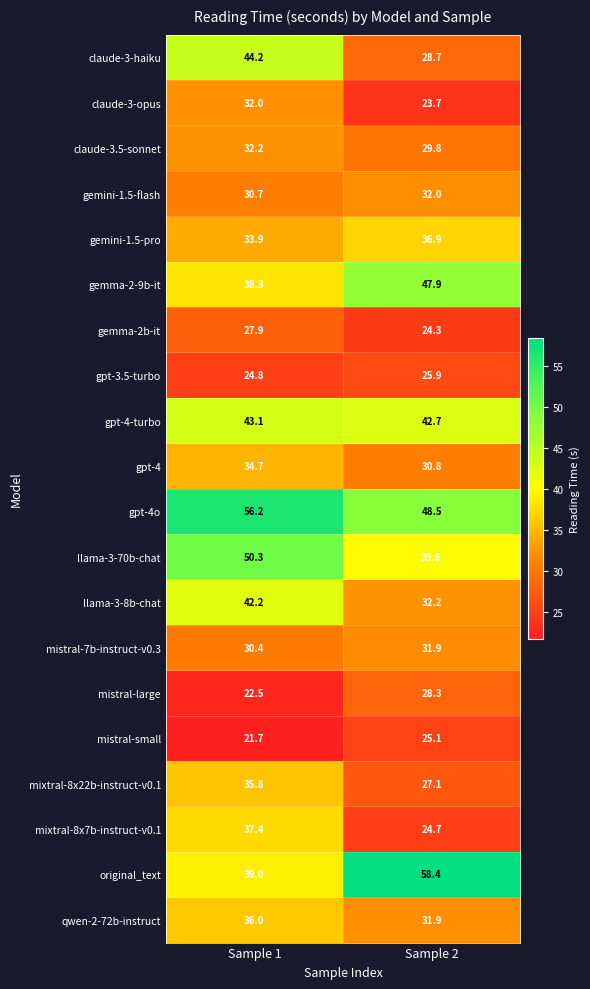

What is the total value across all series at Sample 2?

670.6